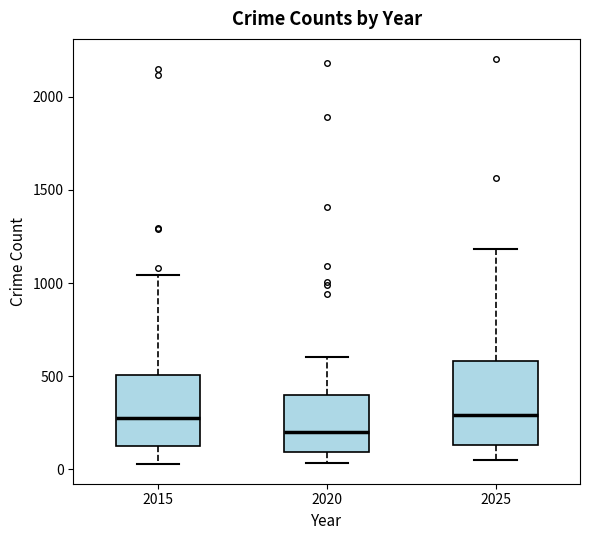

Reading left to right, read every box against the y-axis: the position of its median line, the range the box covers, and the ends of its whiskers. The values are not printed on the chart, so give them approximately, as read against the axis.

2015: median 300, box 100 to 500, whiskers 50 to 1050
2020: median 200, box 100 to 400, whiskers 50 to 600
2025: median 300, box 150 to 600, whiskers 50 to 1200